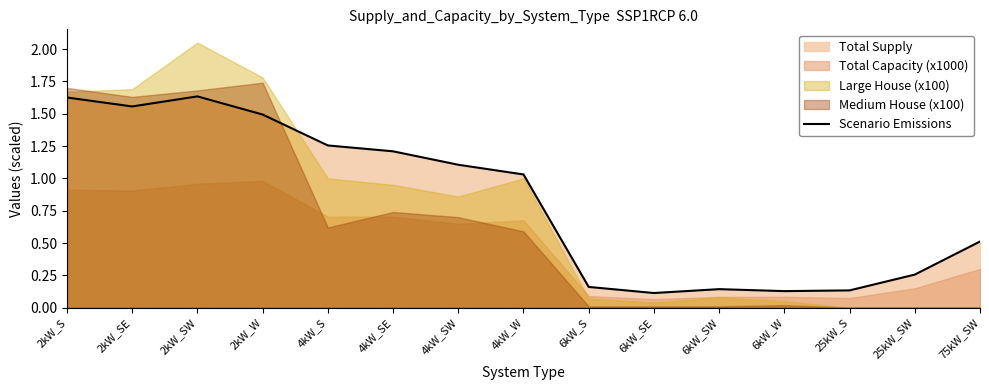

Where is the first local minimum?

2kW_SE